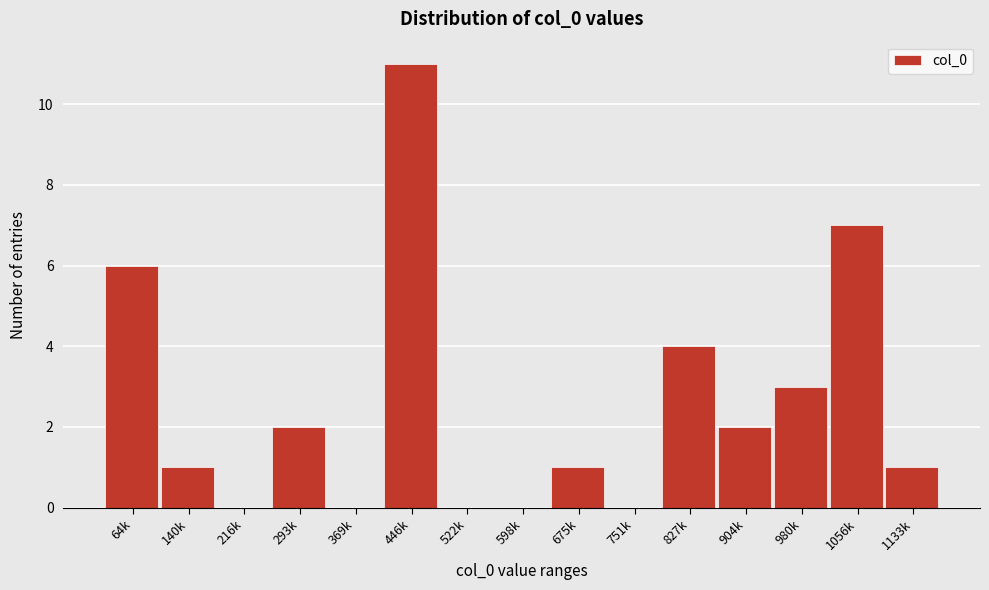

Reading left to right, extract all data points from this chart.

64k=6	140k=1	216k=0	293k=2	369k=0	446k=11	522k=0	598k=0	675k=1	751k=0	827k=4	904k=2	980k=3	1056k=7	1133k=1